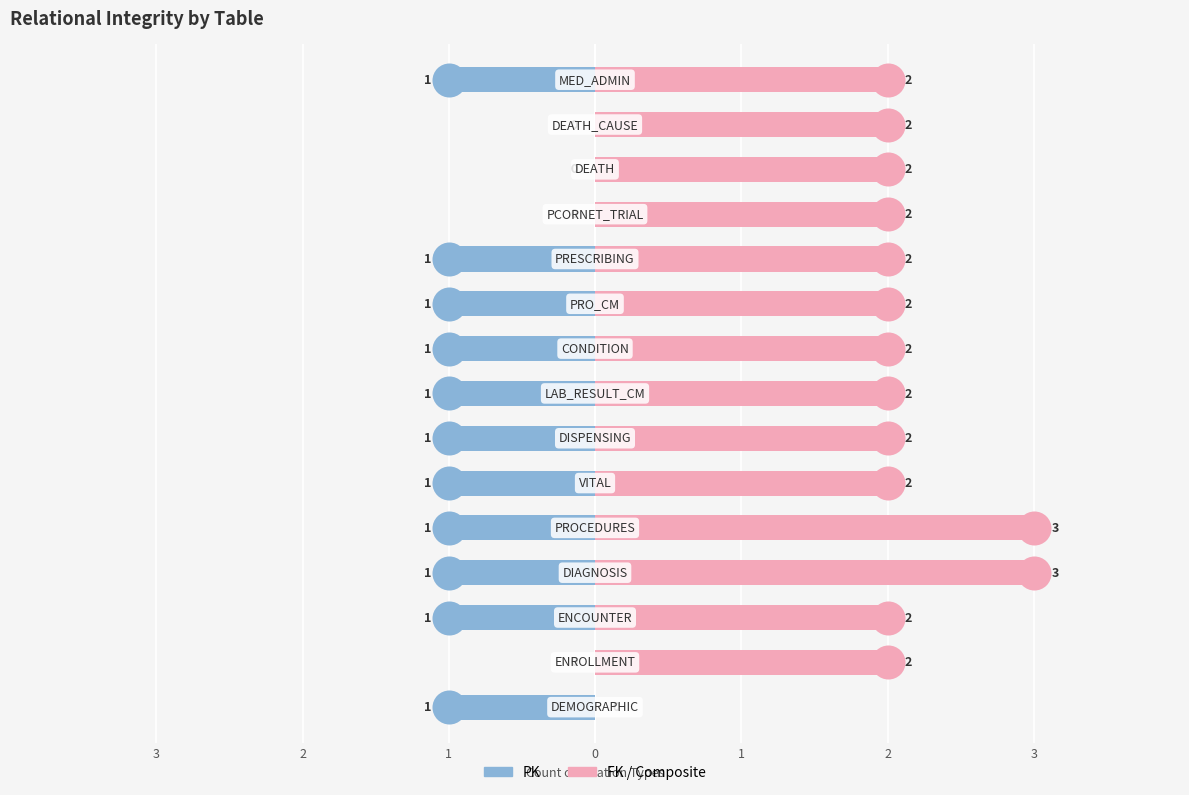

Which series has the largest total across all categories?

FK / Composite